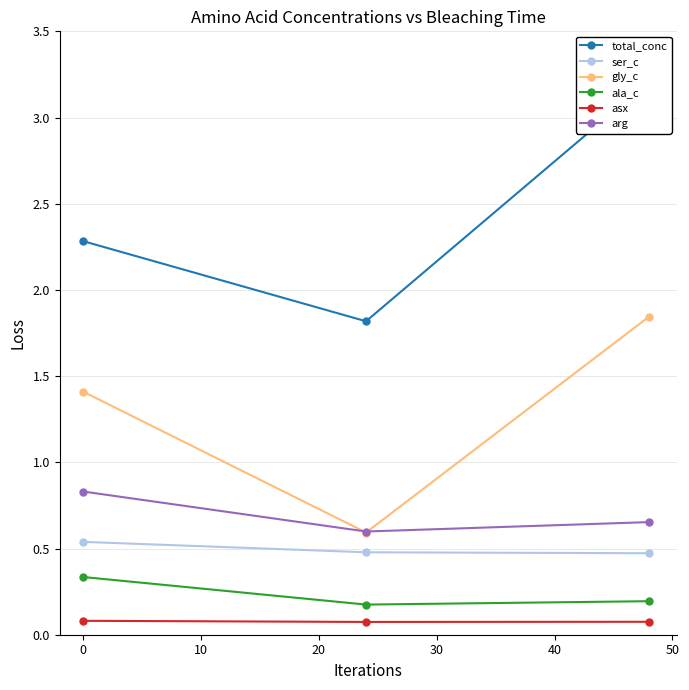

What is the value of the arg point at the 1st from the left?

0.8